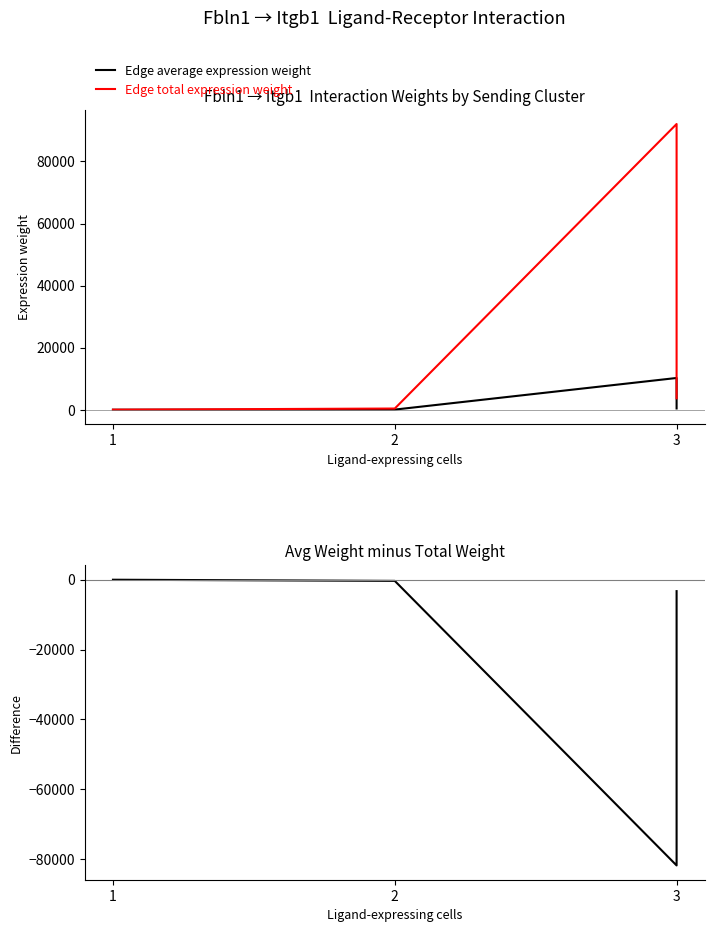

Is this an area chart (filled region under the line)?

No